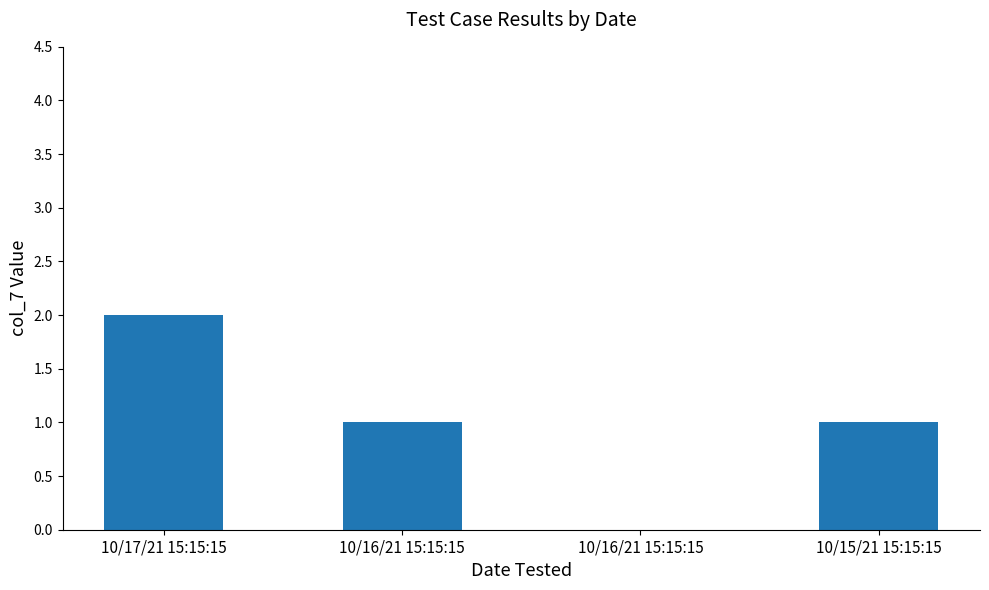

What is the maximum value shown in the chart?

2